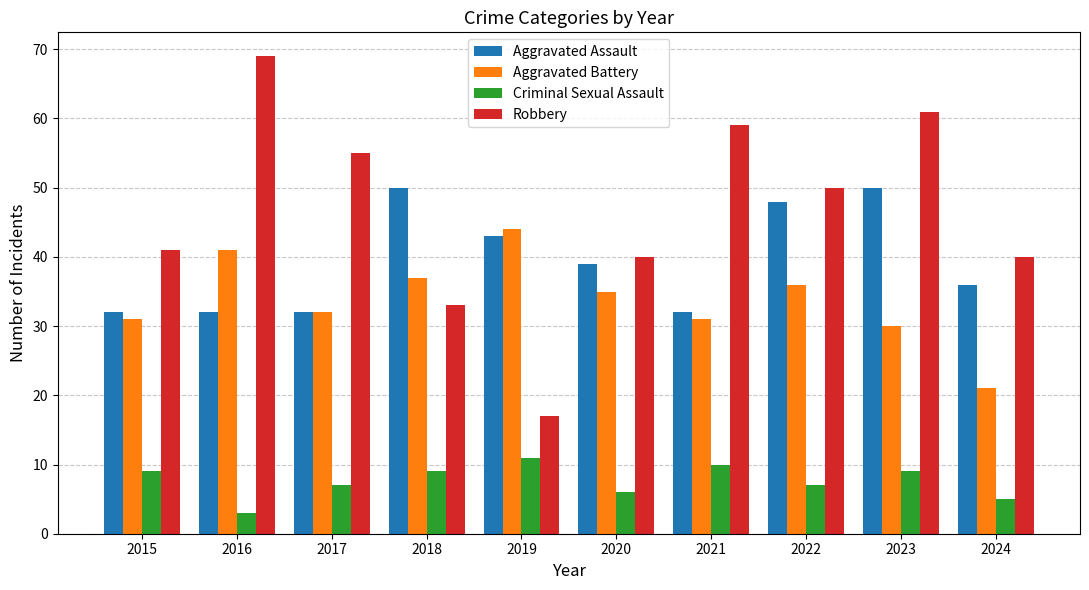

Which series has the largest total across all categories?

Robbery